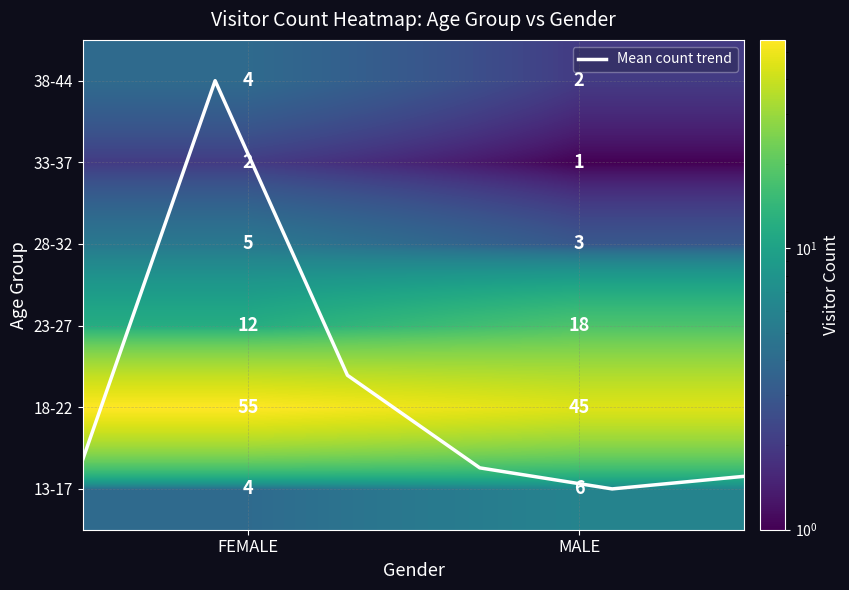

Between FEMALE and MALE, which is larger?

MALE